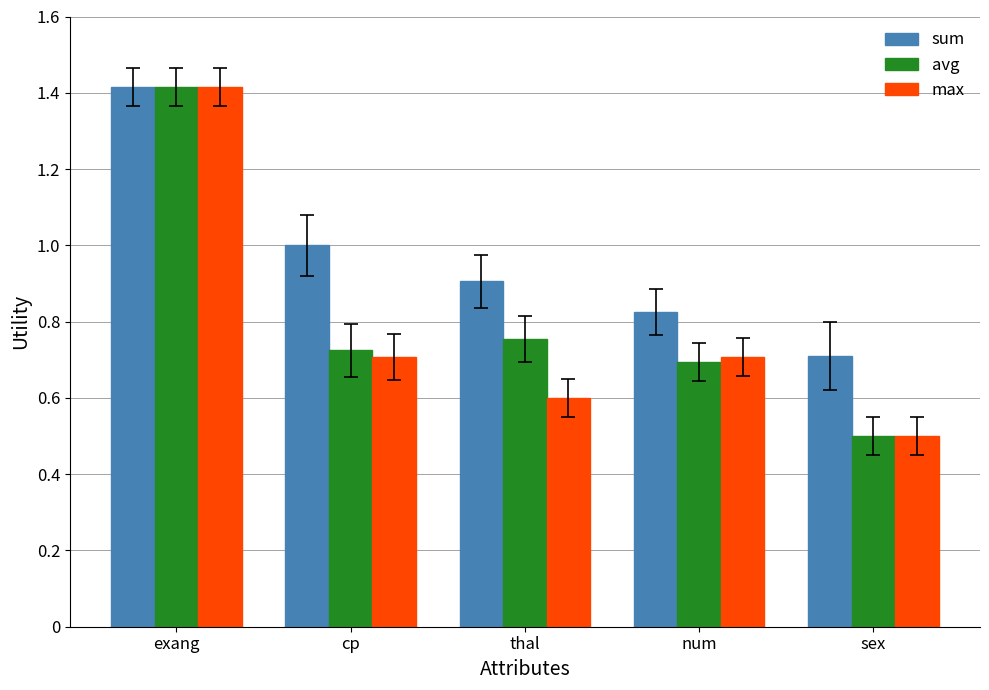

Is it true that max equals 0.4 at cp?

False